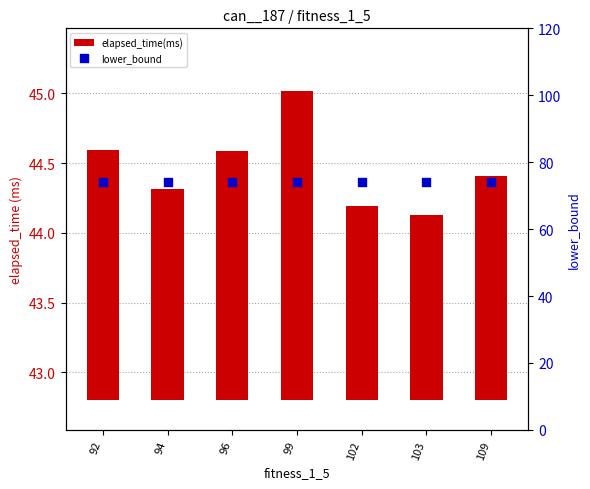

Which series has the largest Y range (max minus min)?

elapsed_time(ms)